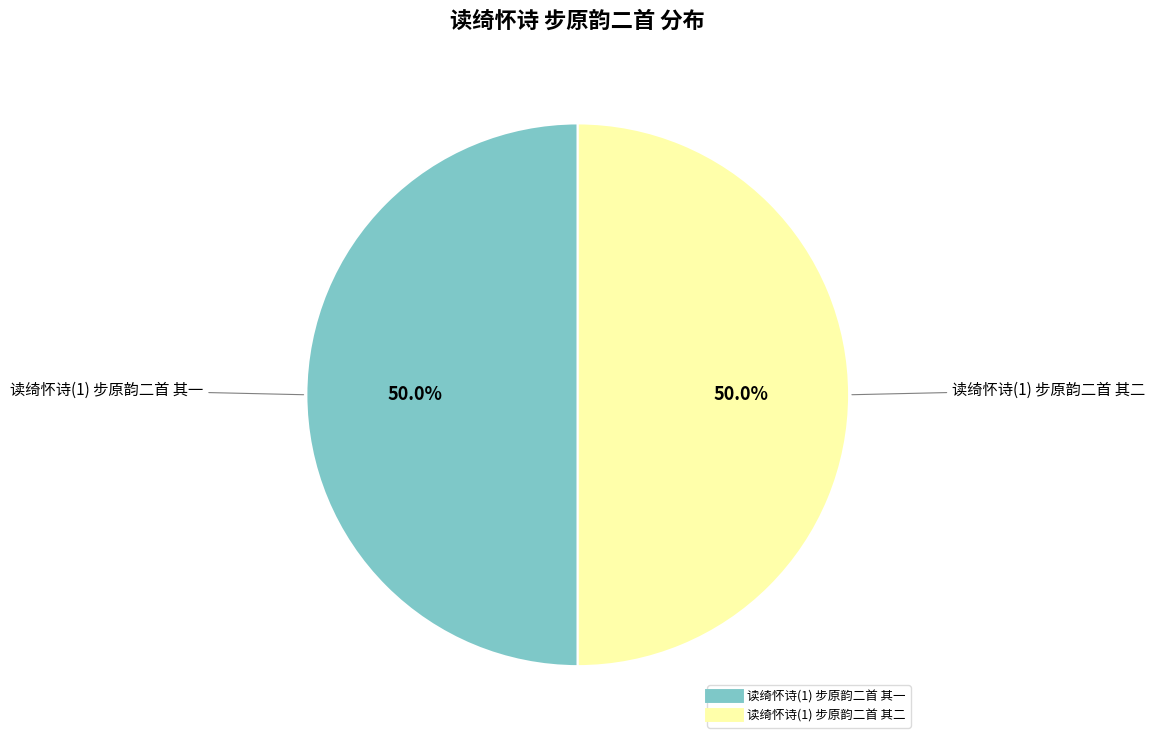

Count the number of slices in the pie.

2